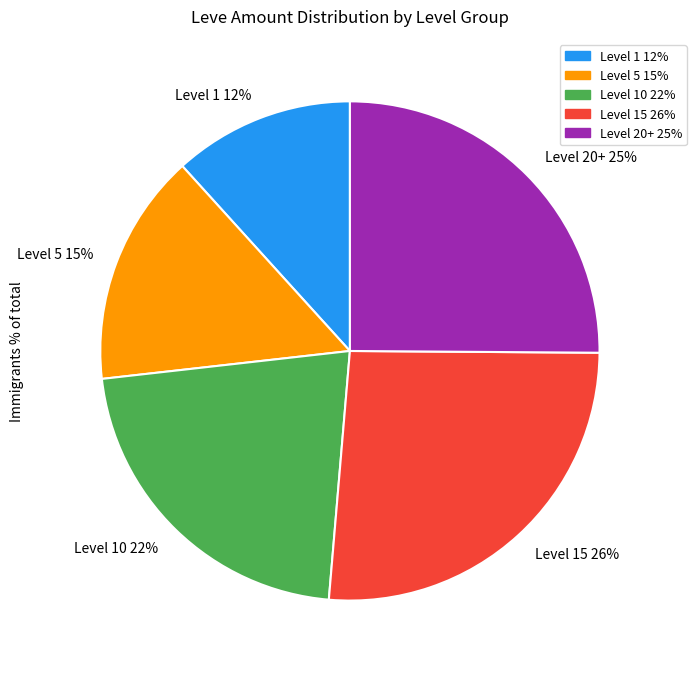

Which has a higher value, Level 20+ 25% or Level 1 12%?

Level 20+ 25%